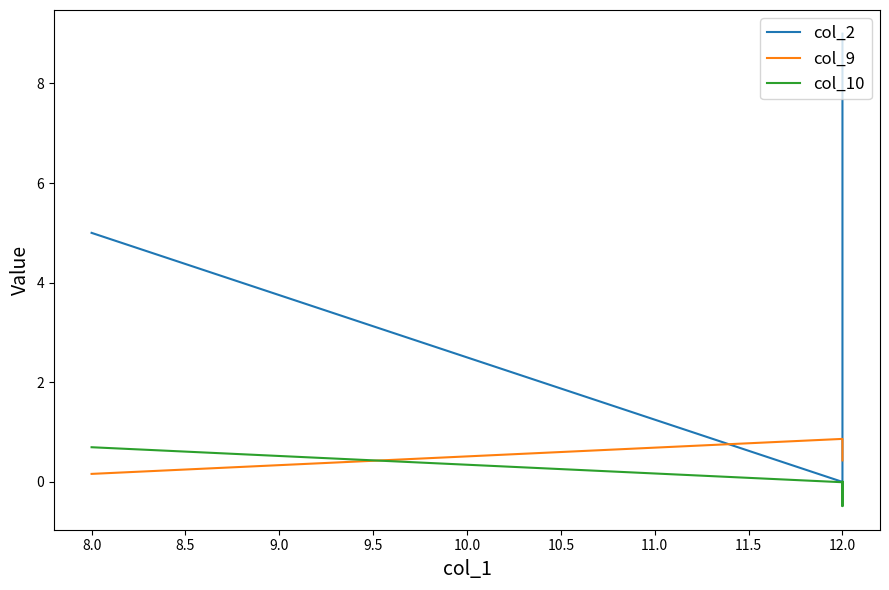

Count the number of data series in this chart.

3